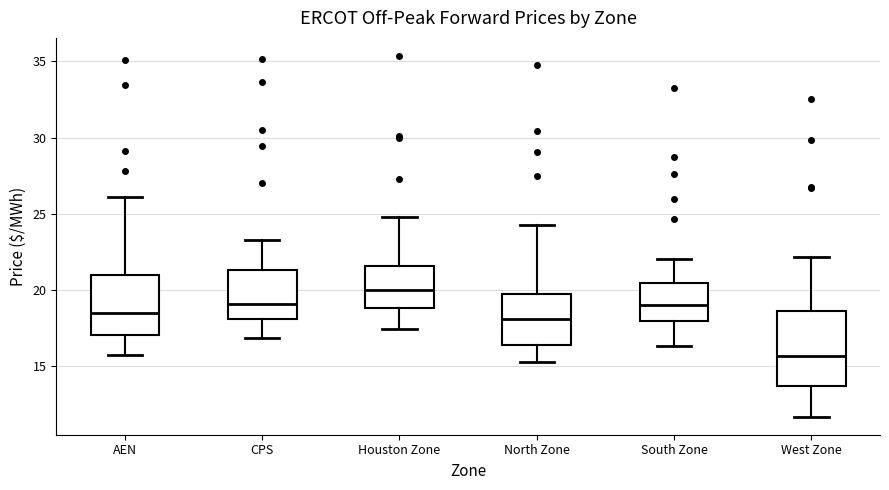

Reading left to right, transcribe this box plot: for each box, give where its median line is, the range the box spans, and where its two whiskers end, as read against the y-axis. The values are not printed on the chart, so give them approximately, as read against the axis.

AEN: median 18.5, box 17.0 to 21.0, whiskers 15.5 to 26.0
CPS: median 19.0, box 18.0 to 21.5, whiskers 17.0 to 23.5
Houston Zone: median 20.0, box 19.0 to 21.5, whiskers 17.5 to 25.0
North Zone: median 18.0, box 16.5 to 19.5, whiskers 15.5 to 24.5
South Zone: median 19.0, box 18.0 to 20.5, whiskers 16.5 to 22.0
West Zone: median 15.5, box 13.5 to 18.5, whiskers 11.5 to 22.0